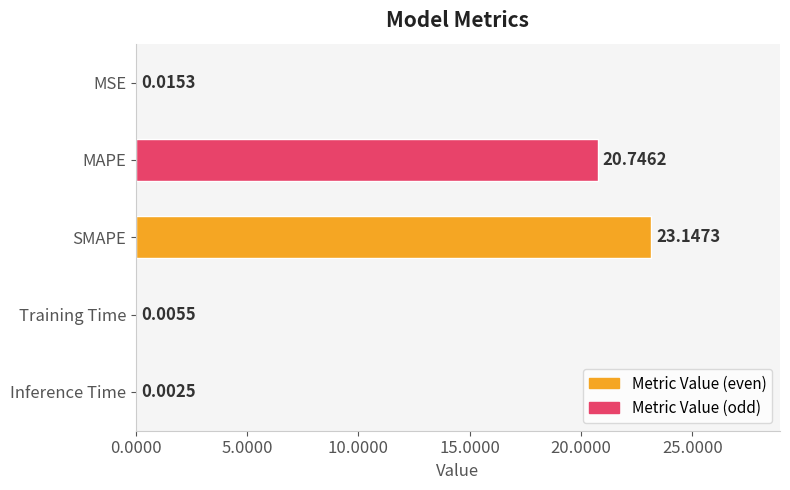

Where is the data nearest to the value 11?

MAPE